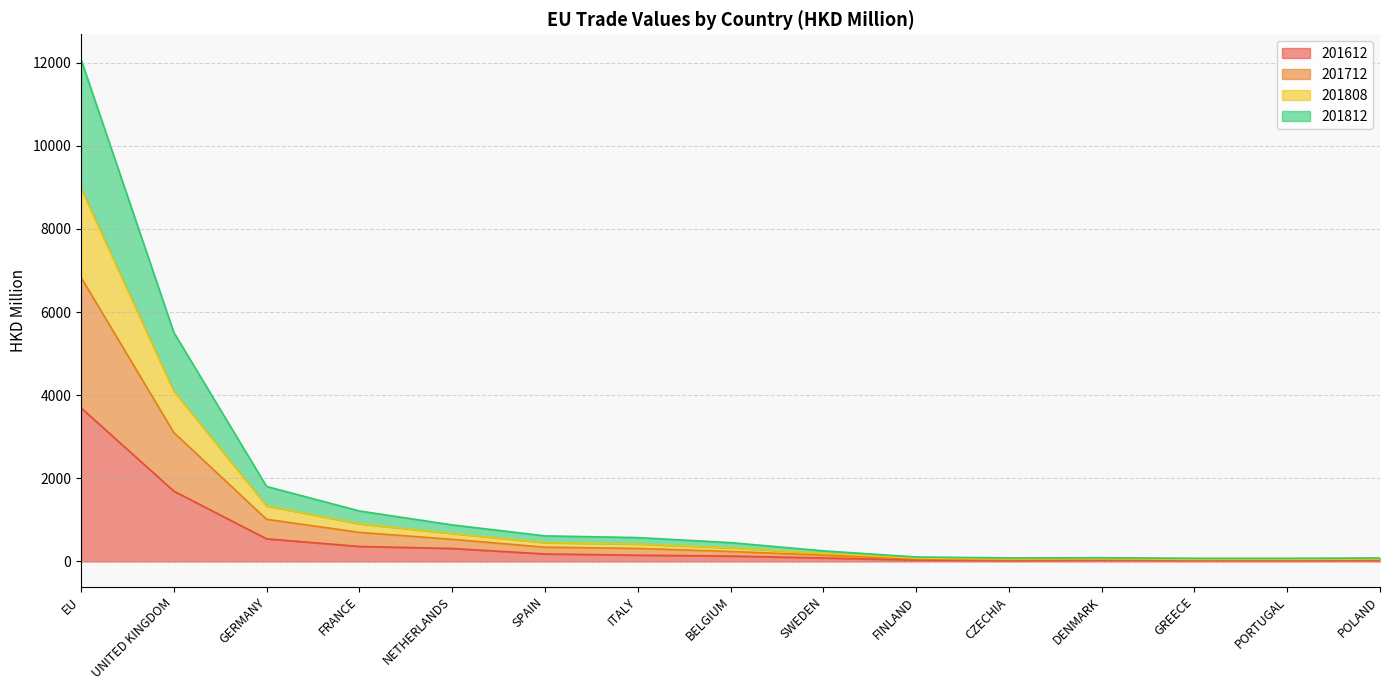

True or false: 201808 and 201812 cross at least once.

False